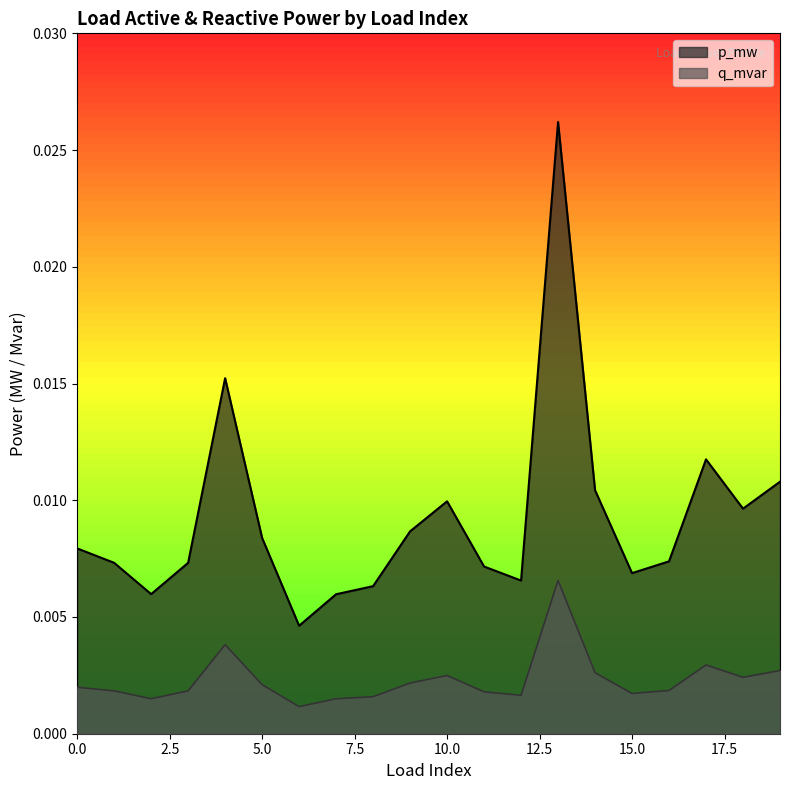

True or false: q_mvar has more than 2 interior local peaks.

True